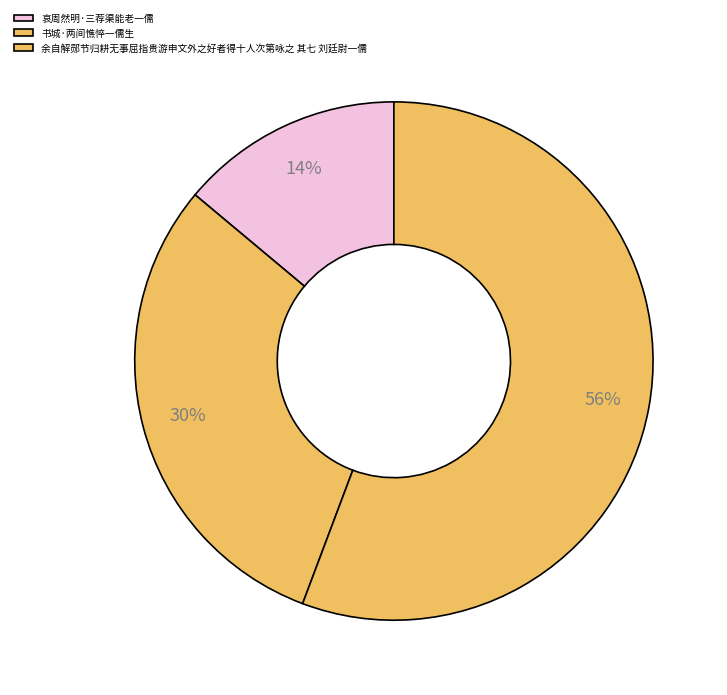

Which slice is the largest?

余自解郧节归耕无事屈指贵游申文外之好者得十人次第咏之 其七 刘廷尉一儒